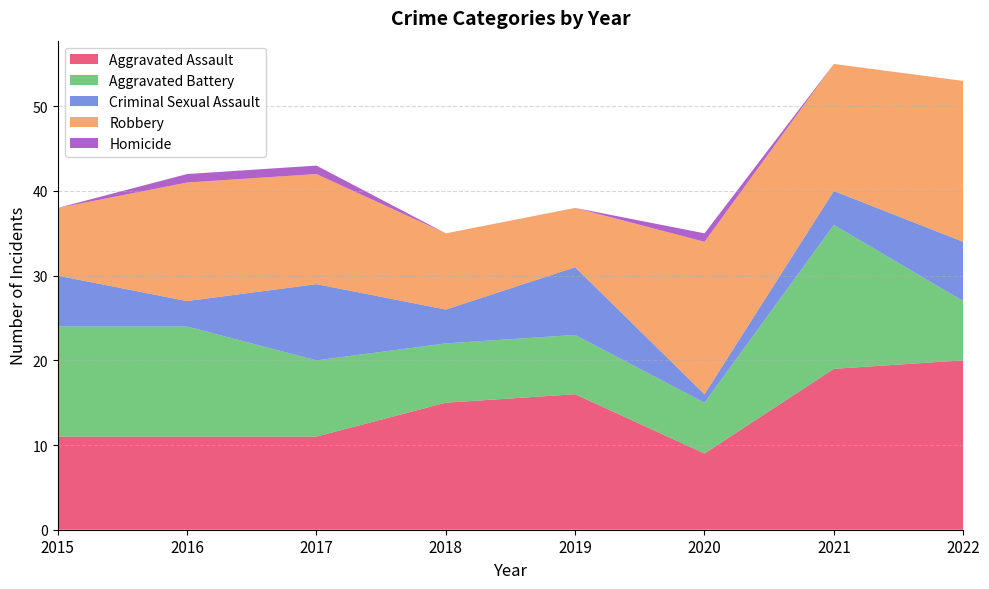

Reading left to right, what are all the values shown in this chart?

Aggravated Assault: 11	11	11	15	16	9	19	20
Aggravated Battery: 13	13	9	7	7	6	17	7
Criminal Sexual Assault: 6	3	9	4	8	1	4	7
Robbery: 8	14	13	9	7	18	15	19
Homicide: 0	1	1	0	0	1	0	0